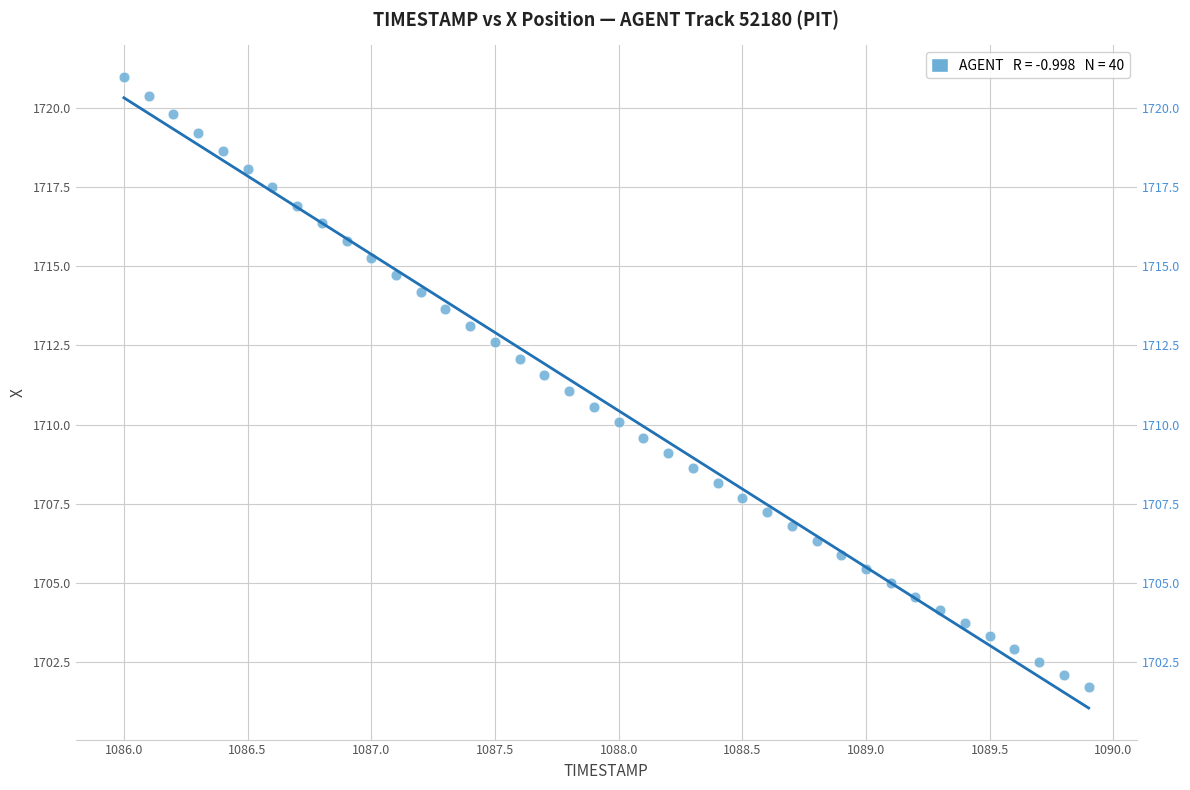

What is the range of X values (max minus min)?

3.9